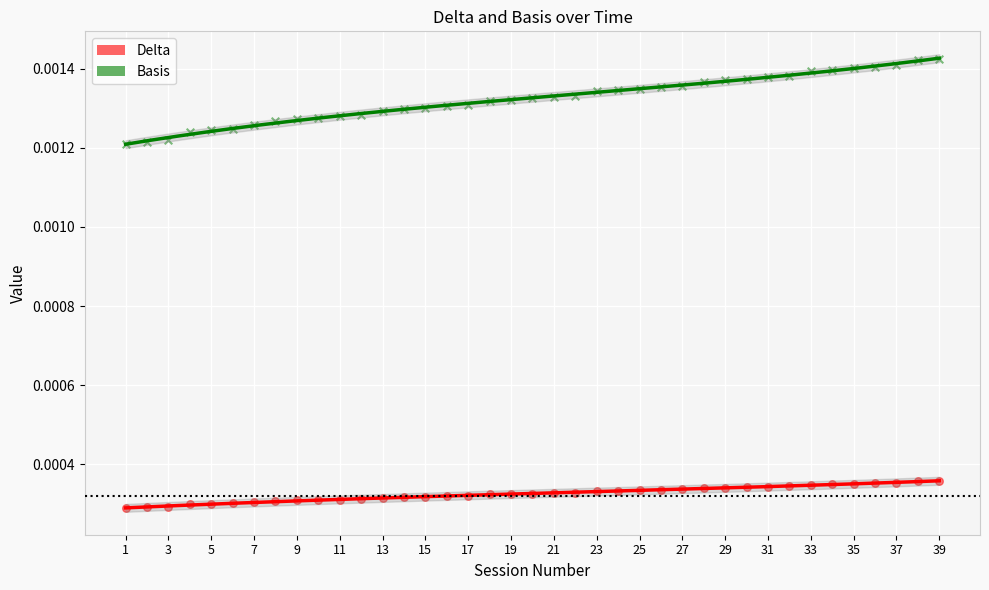

Across all data points, what is the range of X values (max minus min)?

38.0